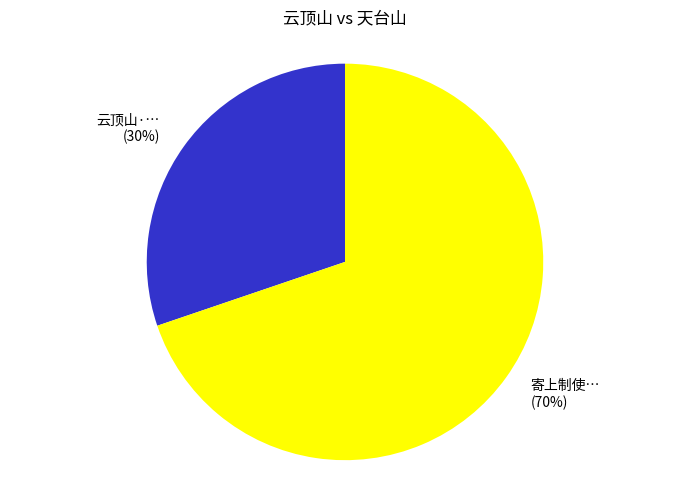

Is there a majority slice in this chart?

Yes